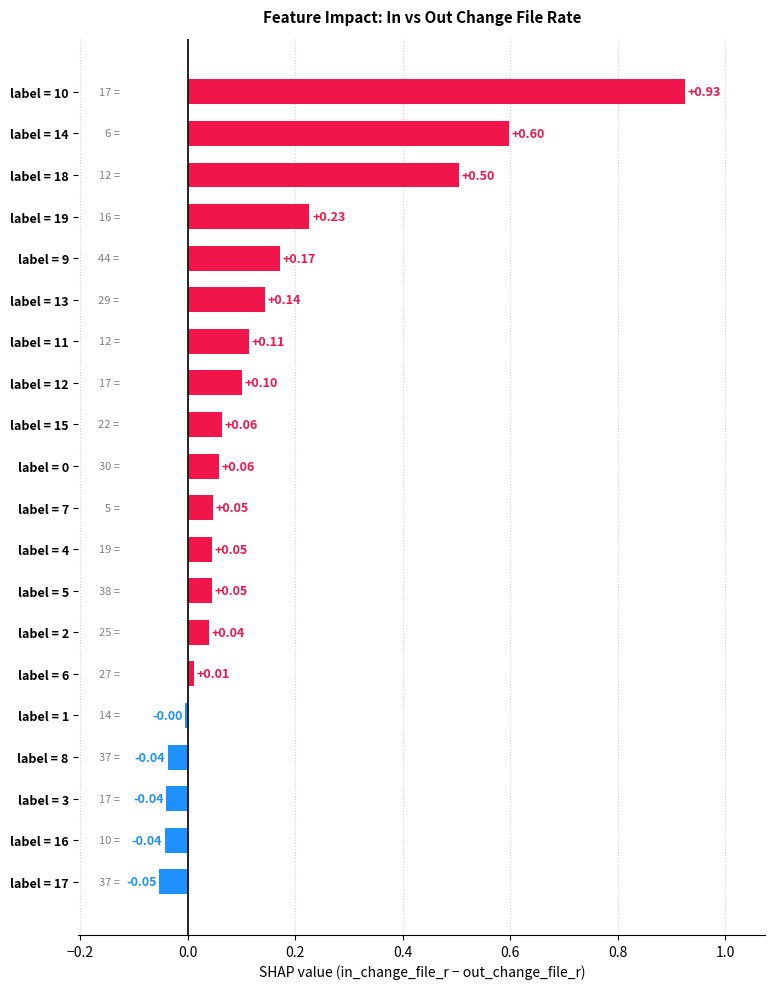

What is the difference between the maximum and minimum values?

1.0